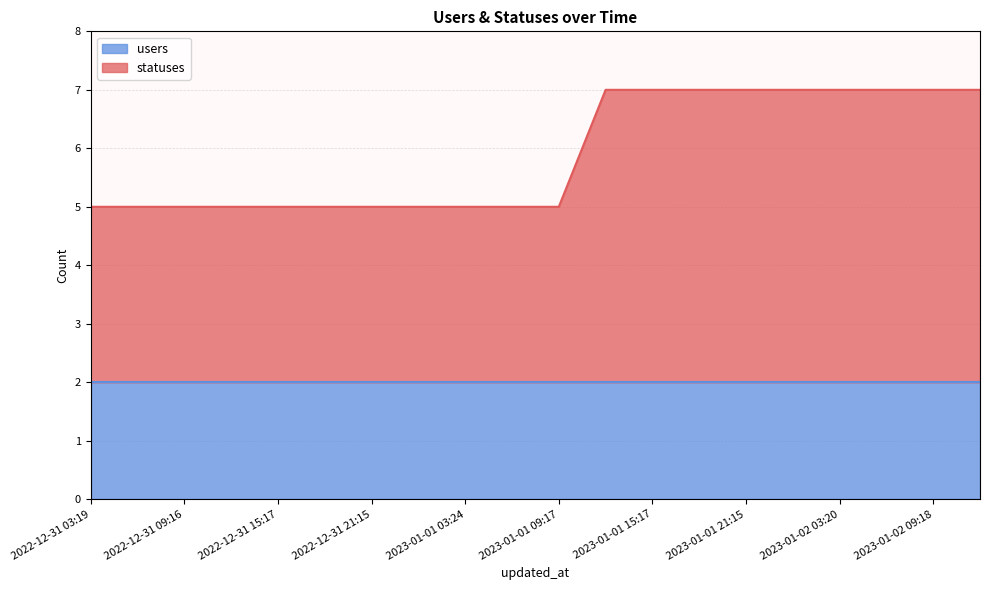

List the labels in order of value, largest first.

2023-01-01 12:33, 2023-01-01 15:17, 2023-01-01 18:21, 2023-01-01 21:15, 2023-01-02 01:34, 2023-01-02 03:20, 2023-01-02 06:23, 2023-01-02 09:18, 2023-01-02 12:35, 2022-12-31 03:19, 2022-12-31 06:21, 2022-12-31 09:16, 2022-12-31 12:31, 2022-12-31 15:17, 2022-12-31 18:21, 2022-12-31 21:15, 2023-01-01 01:48, 2023-01-01 03:24, 2023-01-01 06:22, 2023-01-01 09:17